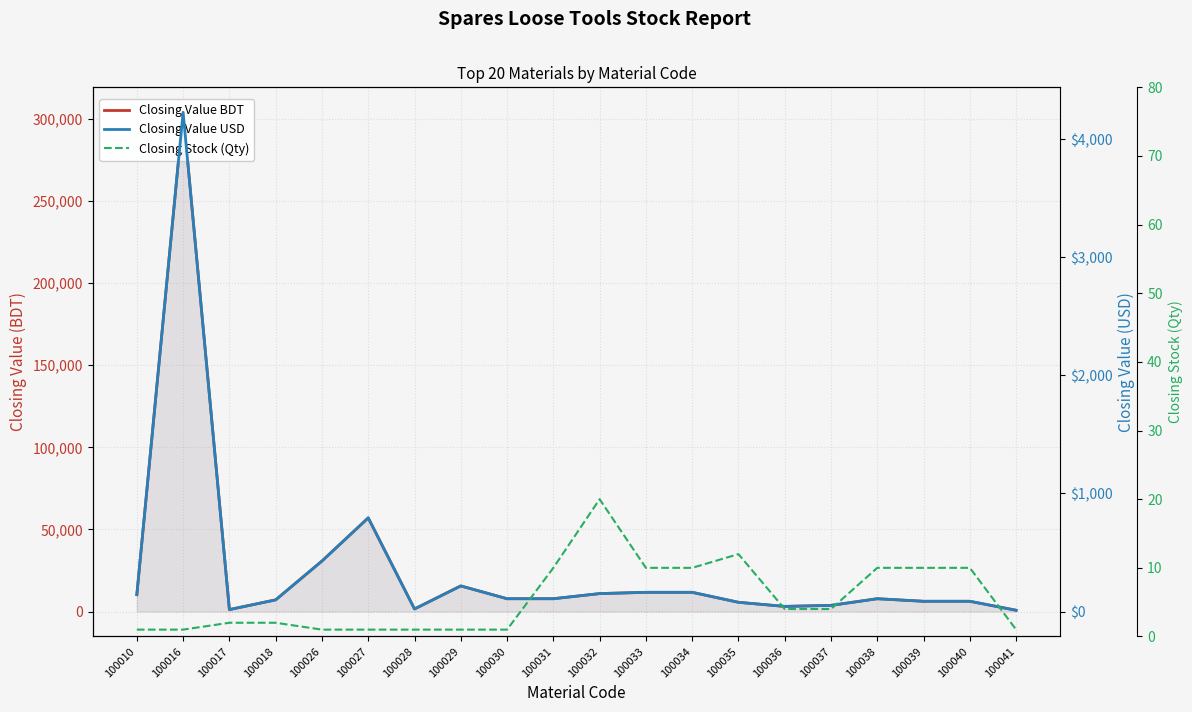

At which label does Closing Value USD first exceed 108?

100010